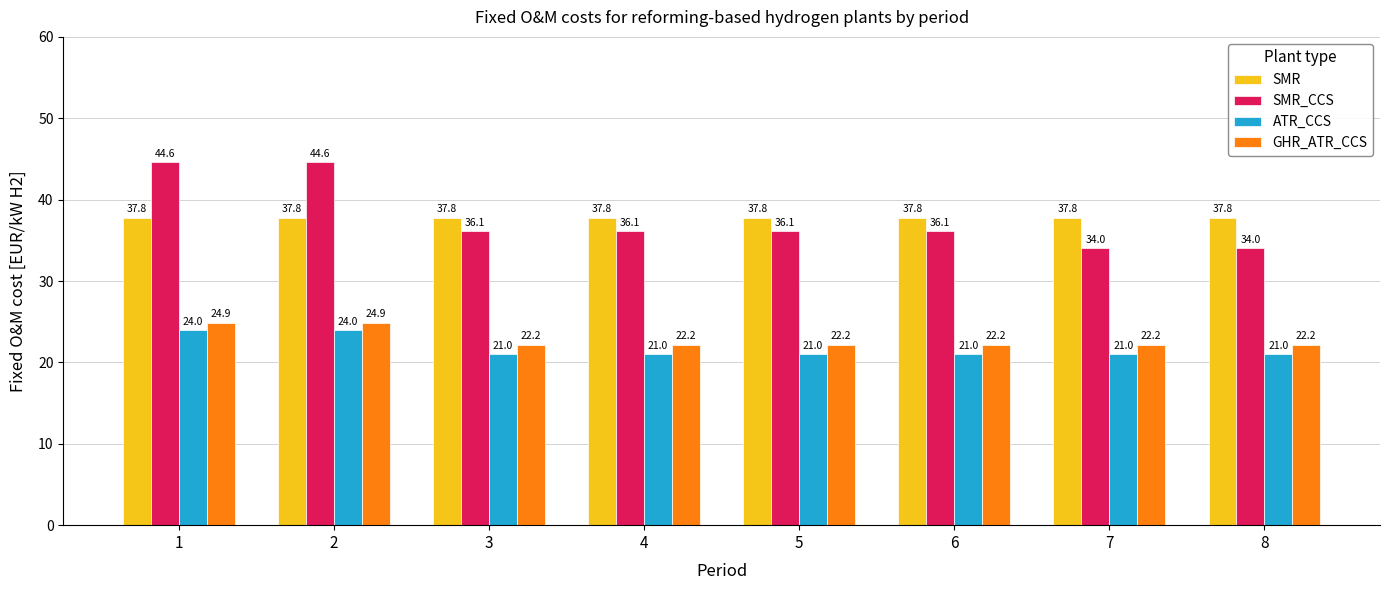

True or false: GHR_ATR_CCS has a value of 22.2 at 5.

True